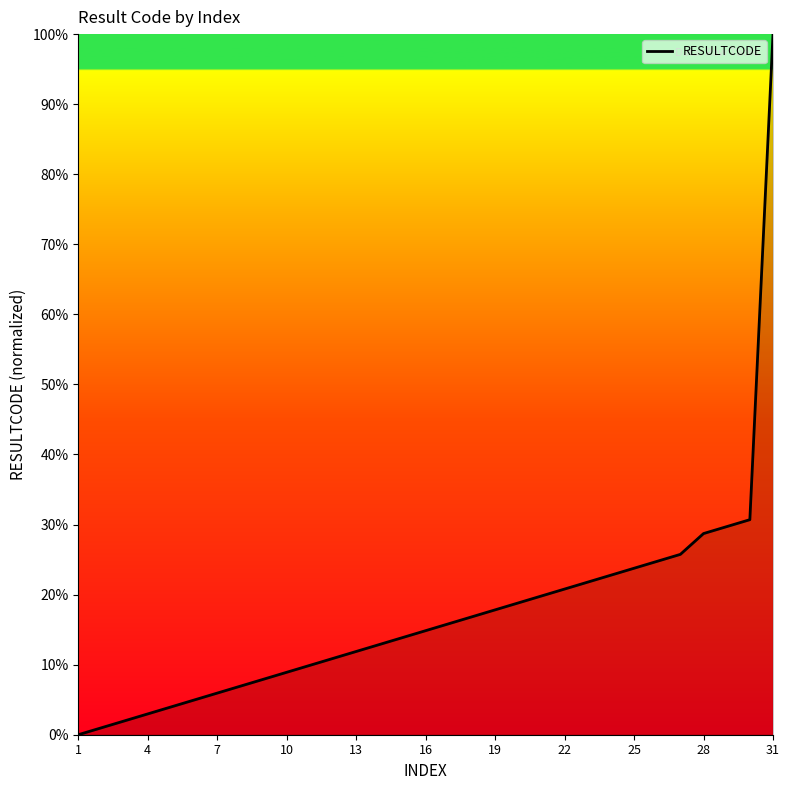

What is the sum of all values?

536.6